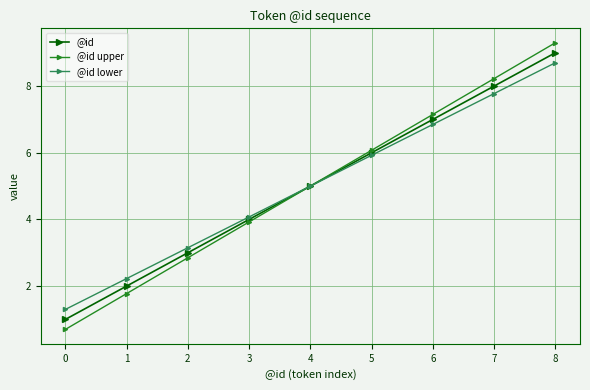

What is the greatest value displayed?

9.3